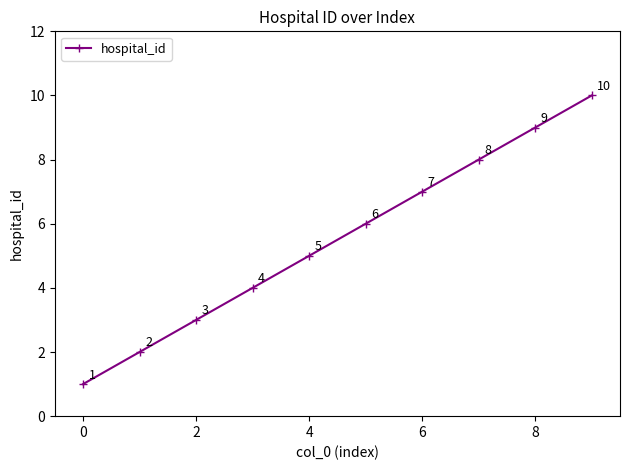

What is the difference between the maximum and minimum values?

9